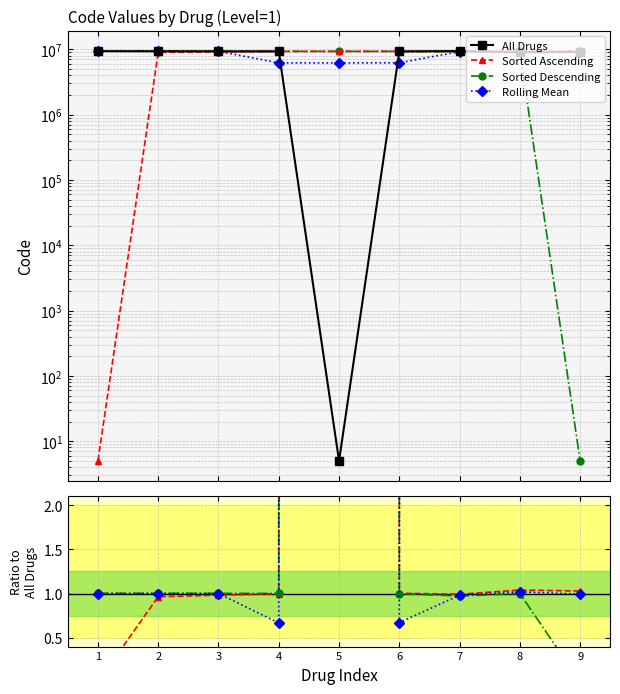

How many interior local peaks does the Rolling Mean series have?

3